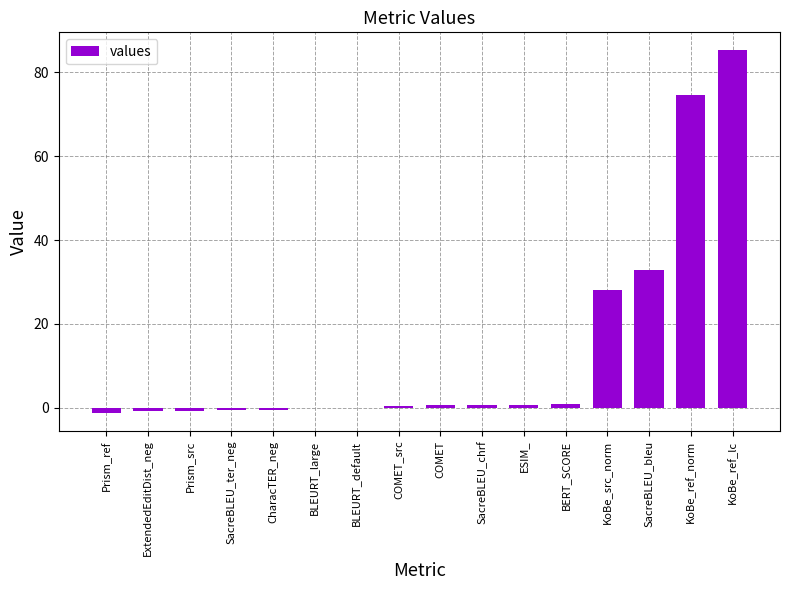

The value at KoBe_ref_norm is 74.7. True or false?

True